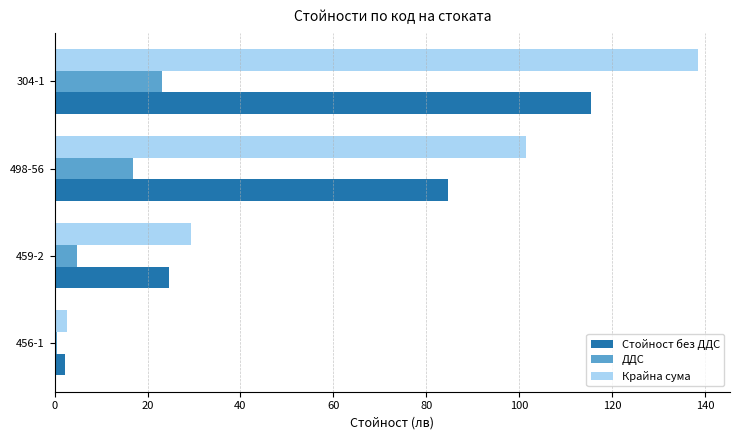

Read the ДДС value at 459-2.

4.9